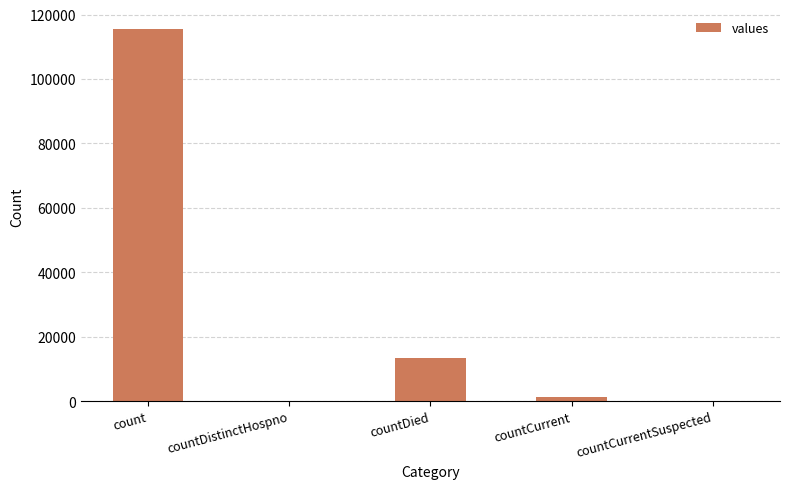

At which category does the chart reach its peak across all series?

count